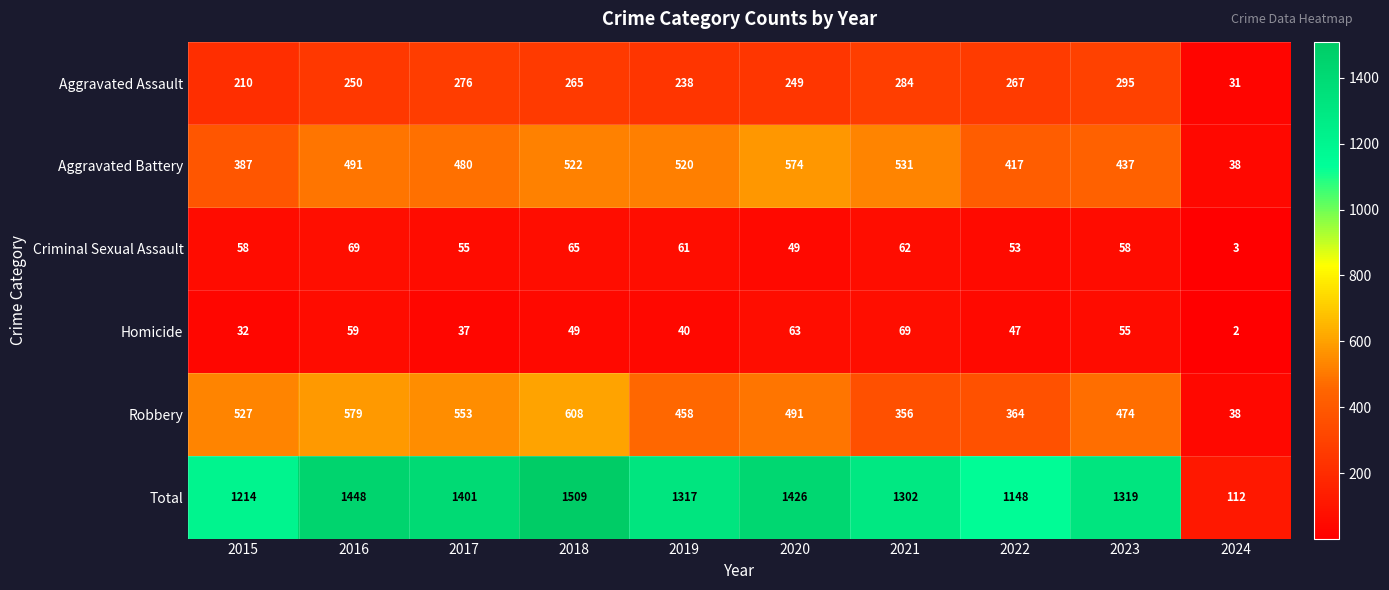

True or false: Criminal Sexual Assault has a value of 55 at 2017.

True